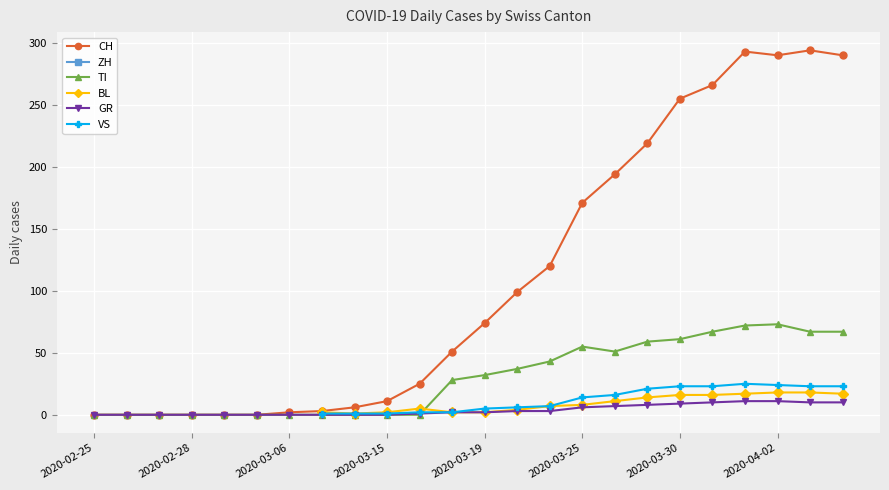

What is the maximum value for TI?

73